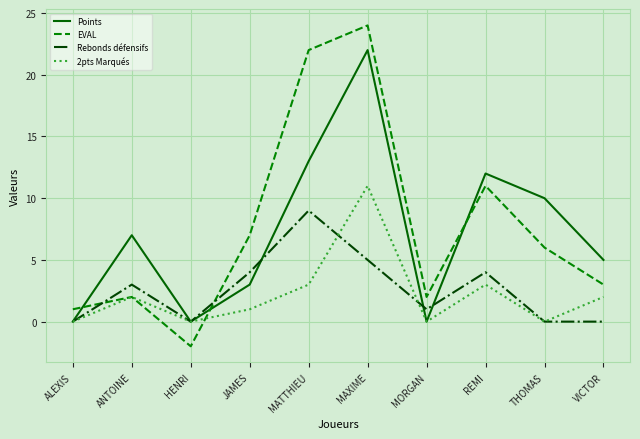

At which category does the chart reach its minimum across all series?

HENRI